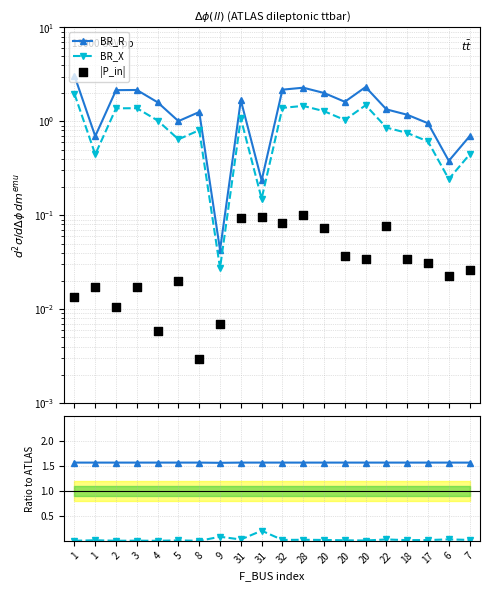

Is the value of |P_in| ratio at 1 greater than the value of |P_in| at 22?

No